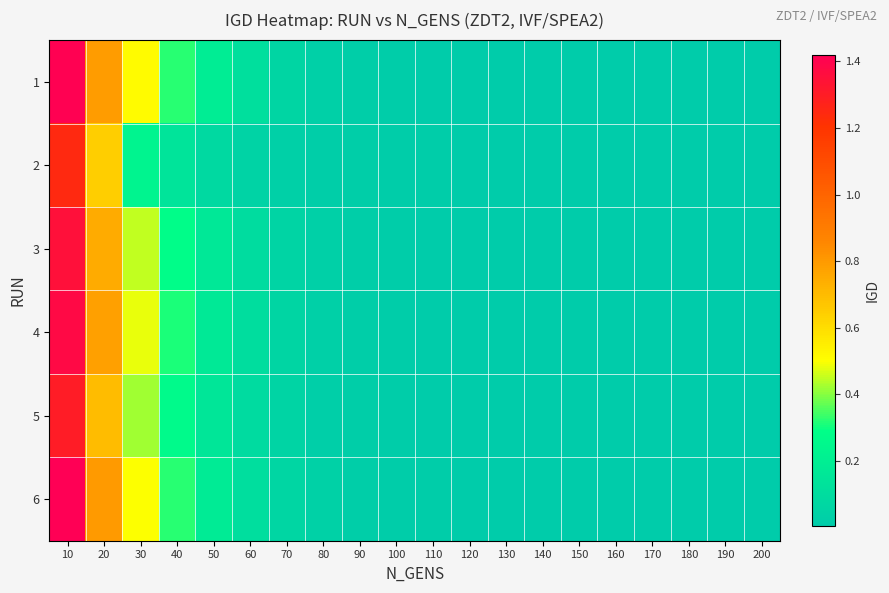

Between 30 and 70, which series saw the biggest shift?

1